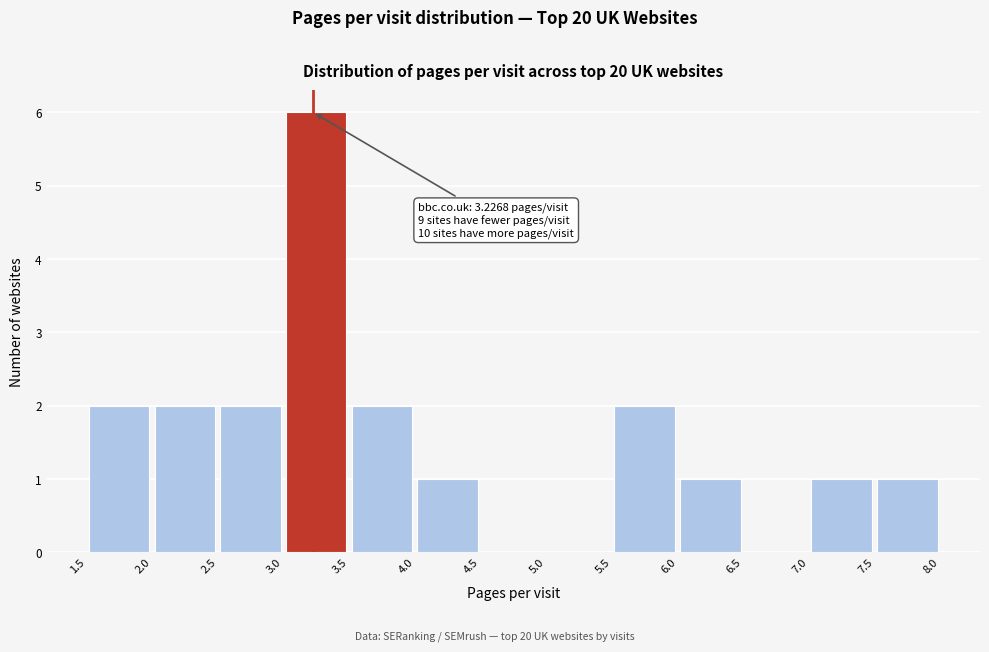

Over which range of the x-axis is the bar tallest?

3.0 to 3.5